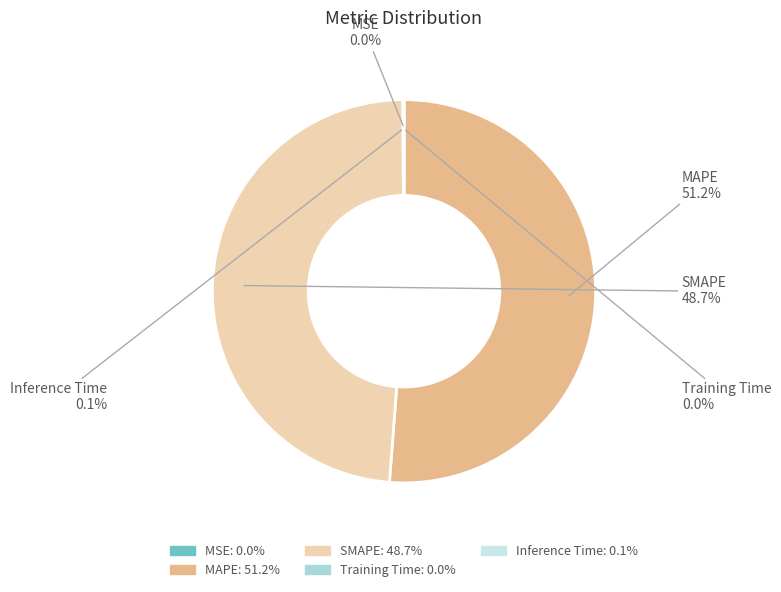

Which category has the biggest portion of the pie?

MAPE